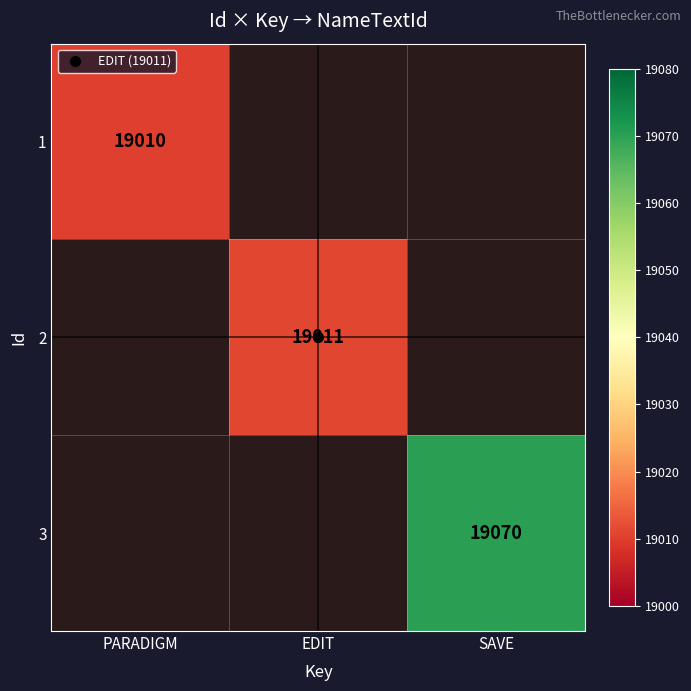

How many values in 3 are above zero?

1